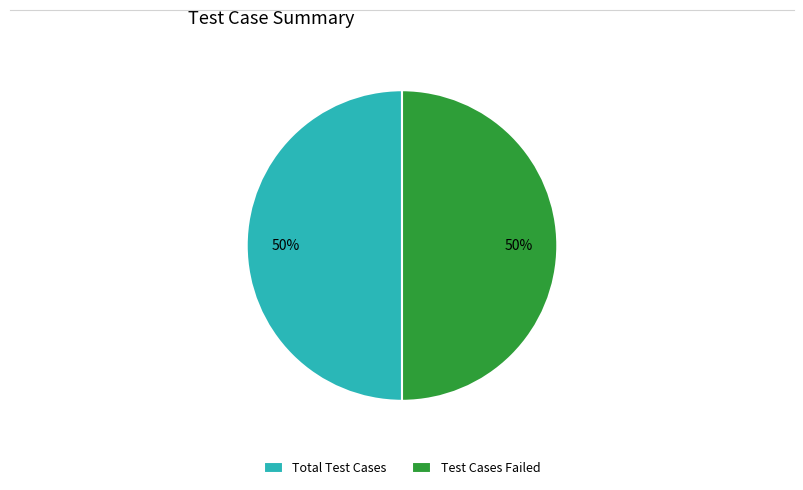

Approximately how many times larger is the value at Total Test Cases compared to Test Cases Failed?

1.0